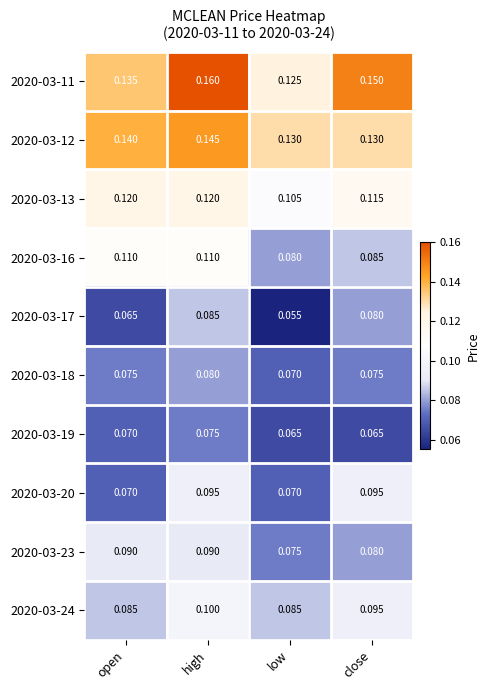

Which category has the lowest value across all series?

low